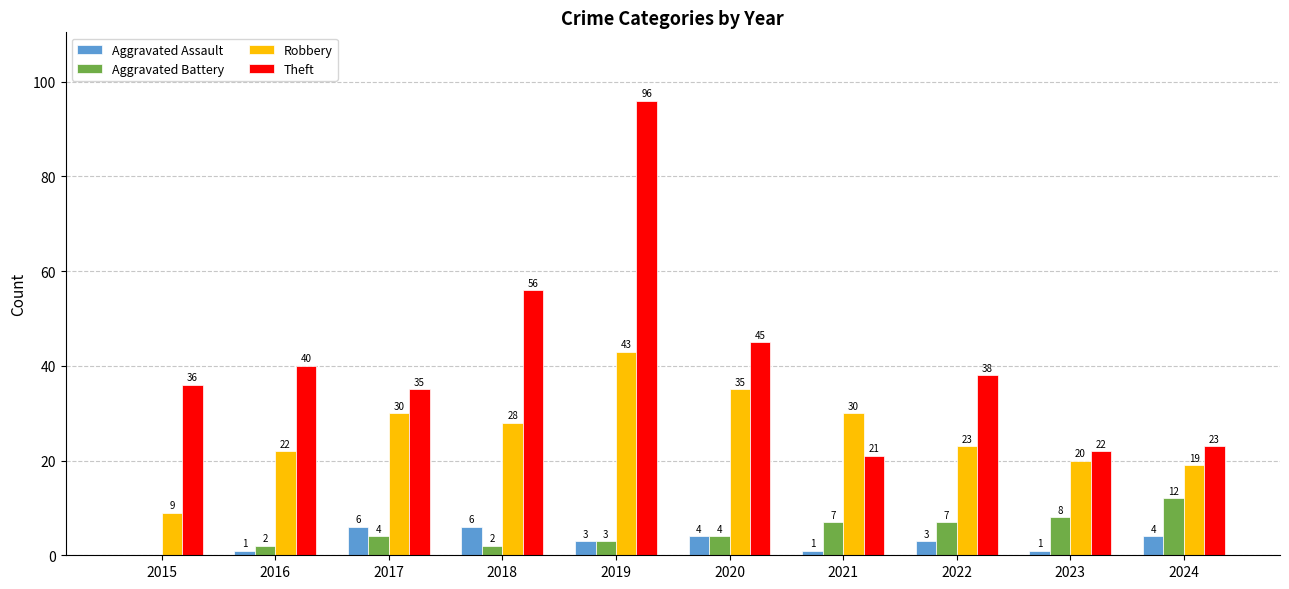

Is it true that Theft equals 22 at 2023?

True